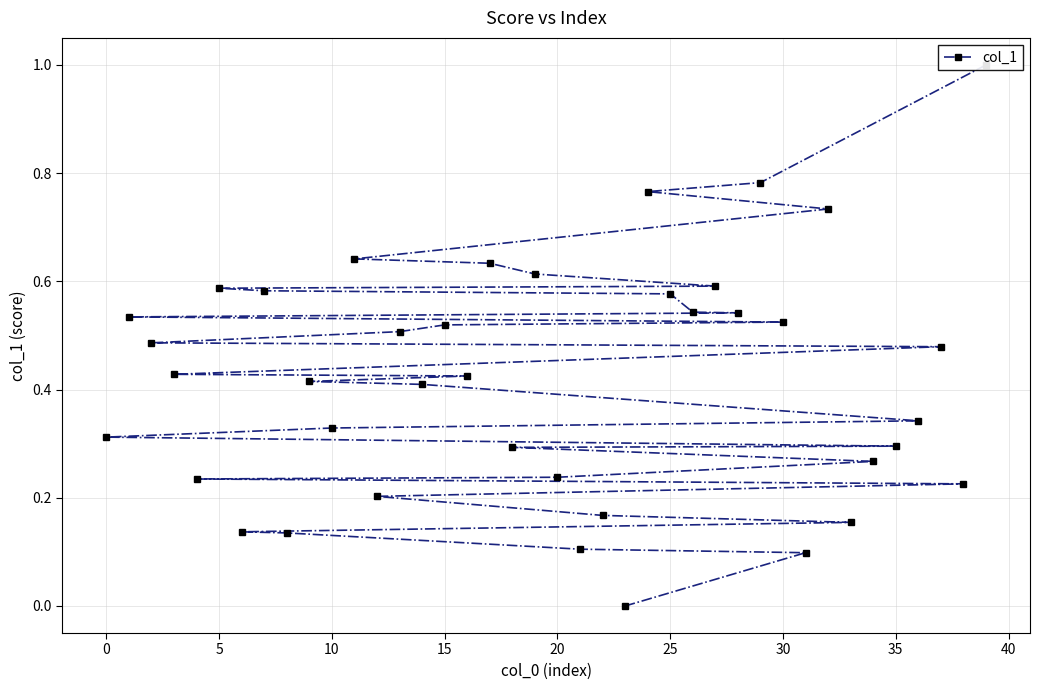

What is the sum of all values?

16.9